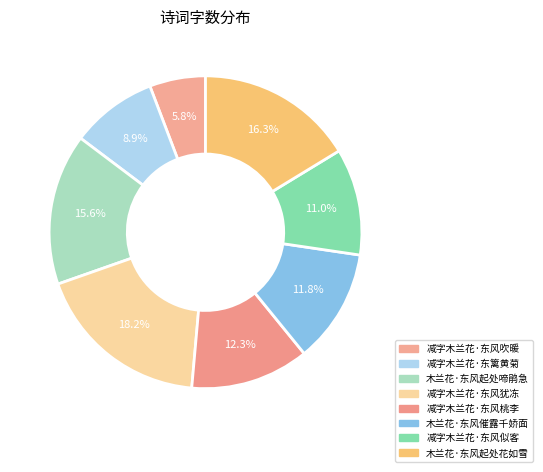

Does 减字木兰花·东篱黄菊 represent more than half of the total?

No